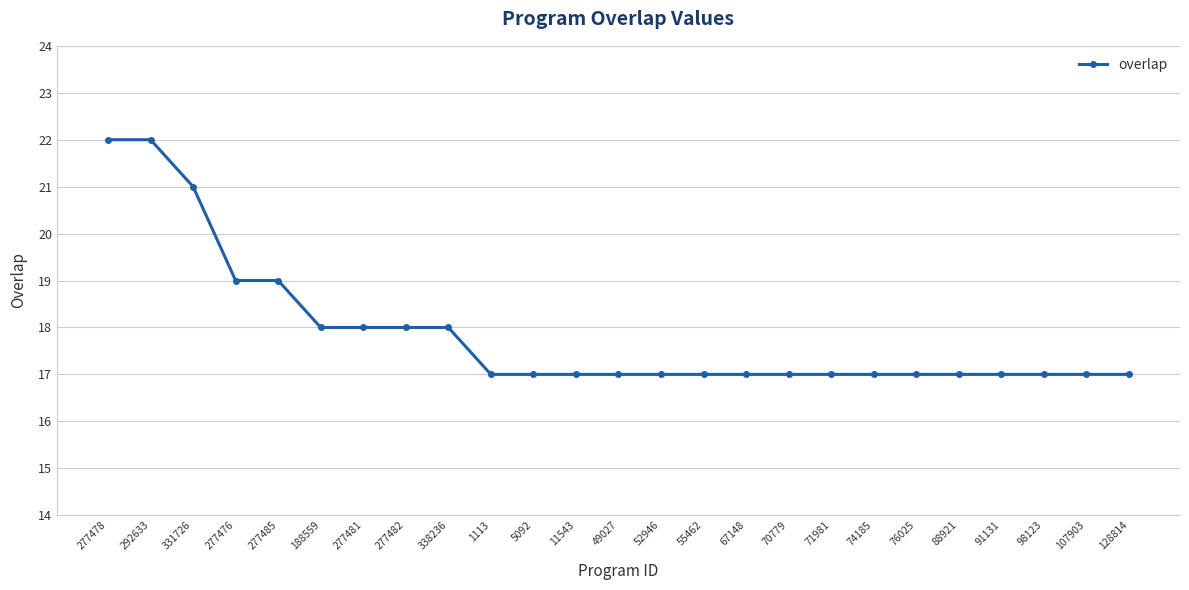

What is the greatest value displayed?

22